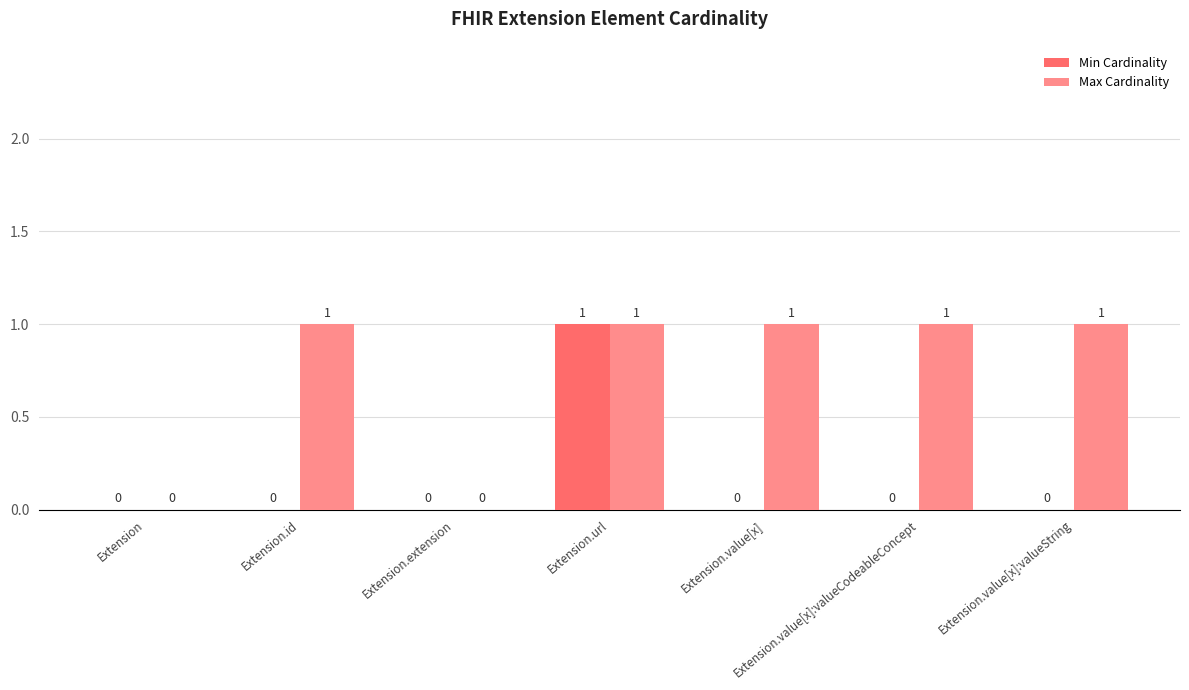

What is the sum of all Max Cardinality values?

5